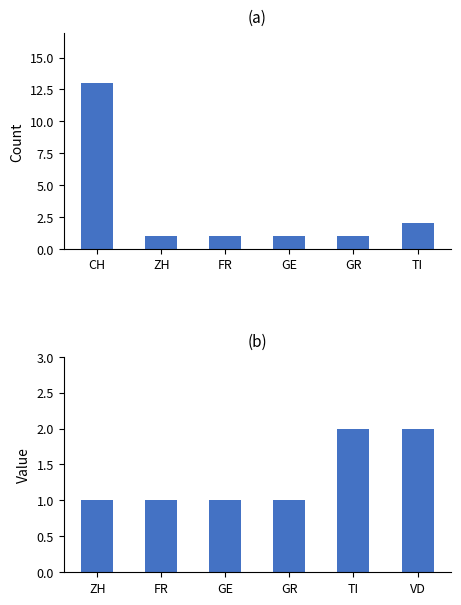

Where is Count nearest to the value 7?

TI